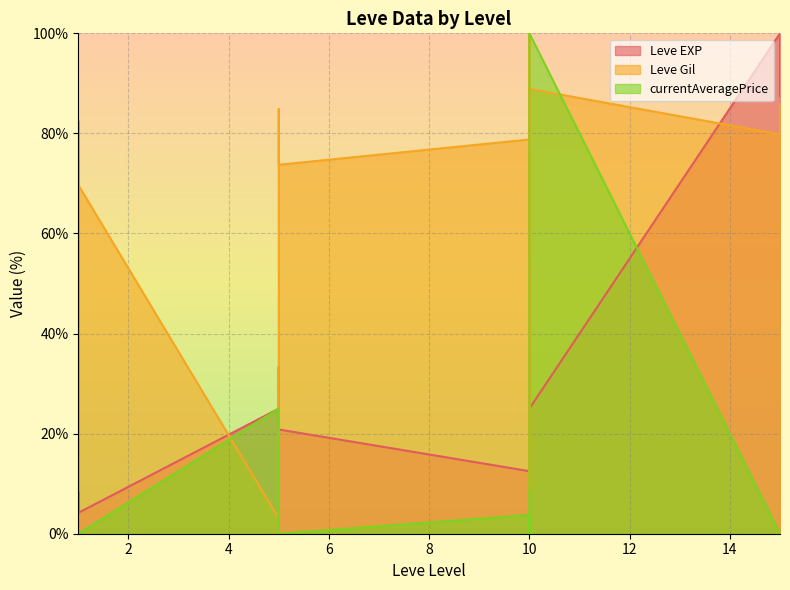

Rank the categories by Leve EXP value from highest to lowest.

15, 15, 10, 10, 10, 5, 5, 5, 5, 5, 10, 10, 5, 10, 1, 1, 1, 1, 1, 1